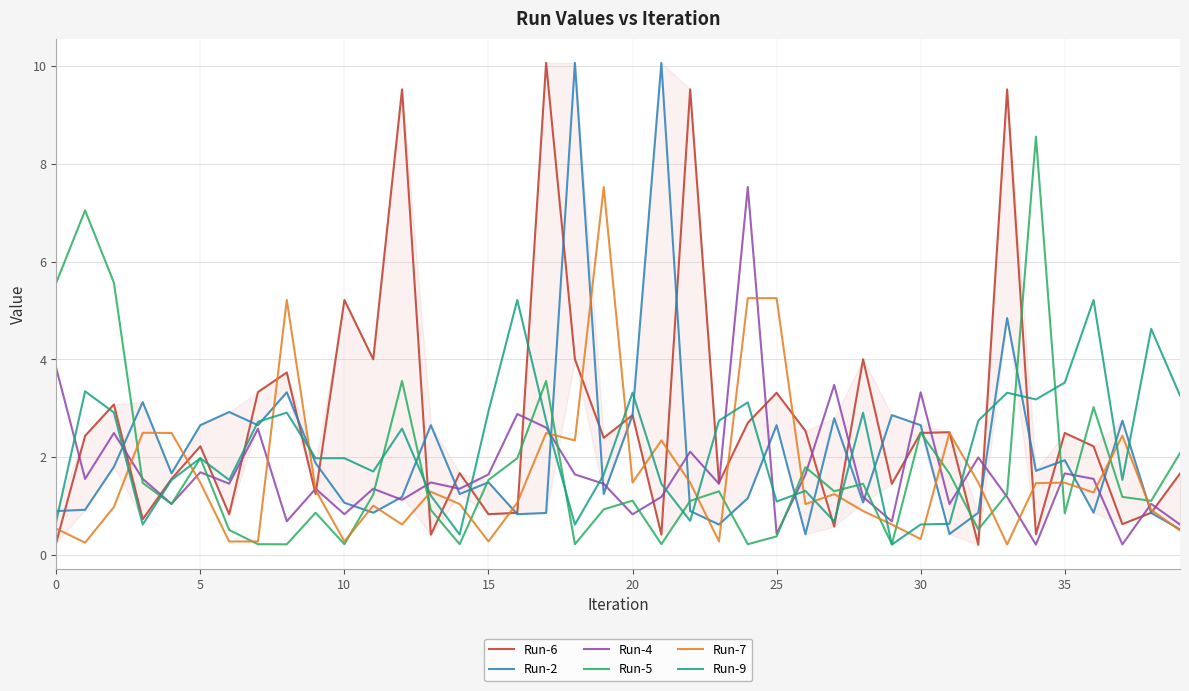

Is it true that Run-4 equals 0.4 at 25?

True